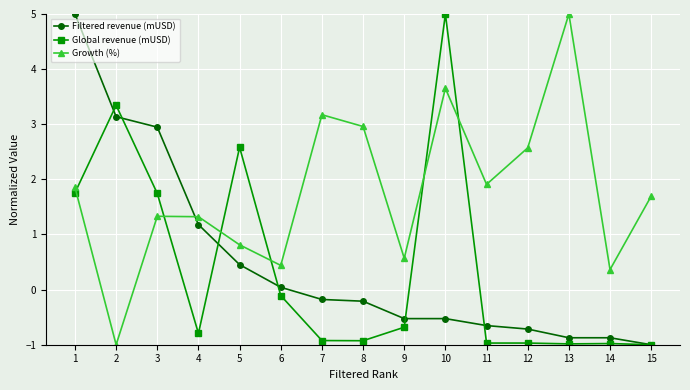

What value does the Global revenue (mUSD) series have at 6?

-0.1